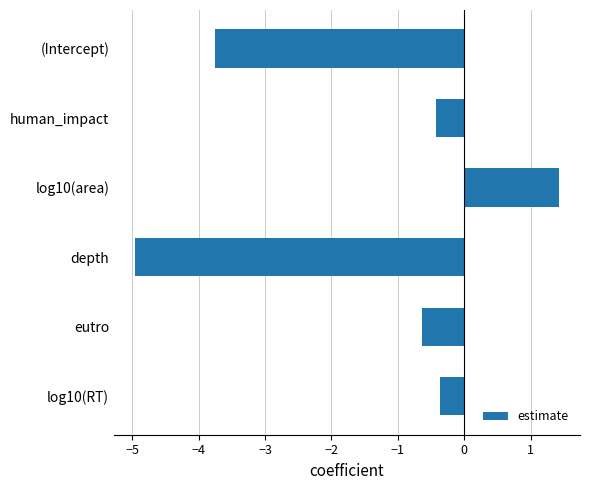

Which has a higher value, depth or log10(RT)?

log10(RT)